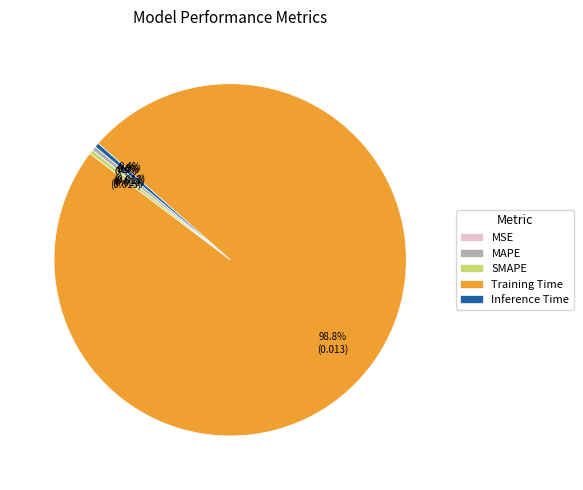

Which slice is the largest?

Training Time